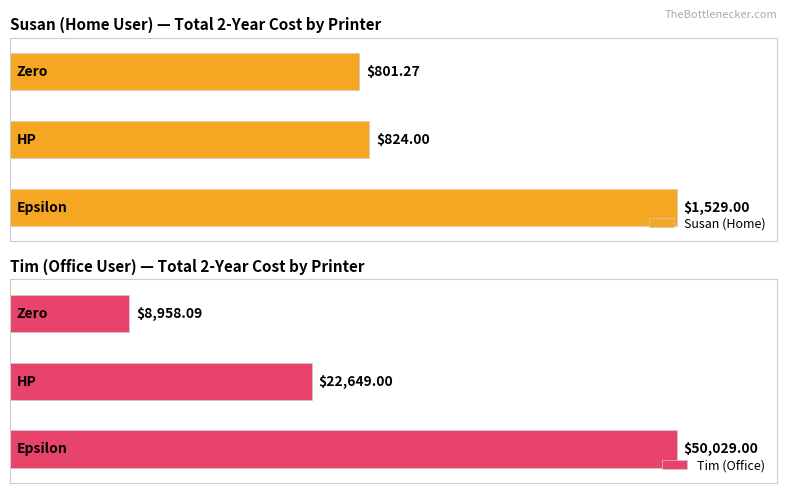

Which series has the largest total across all categories?

Tim (Office)